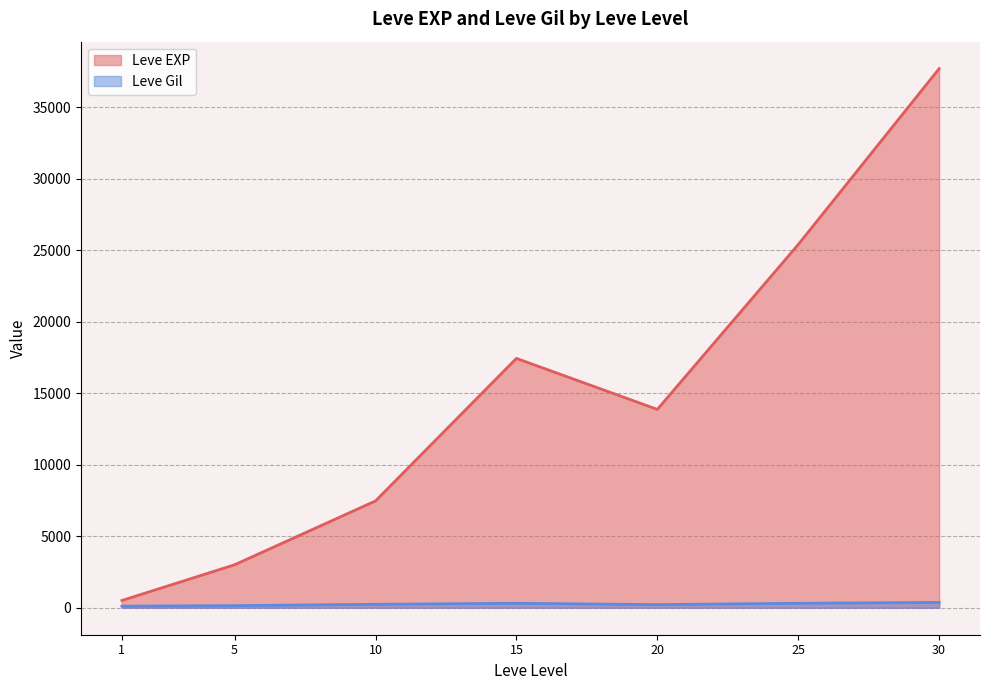

Is it true that Leve Gil equals 280 at 20?

True